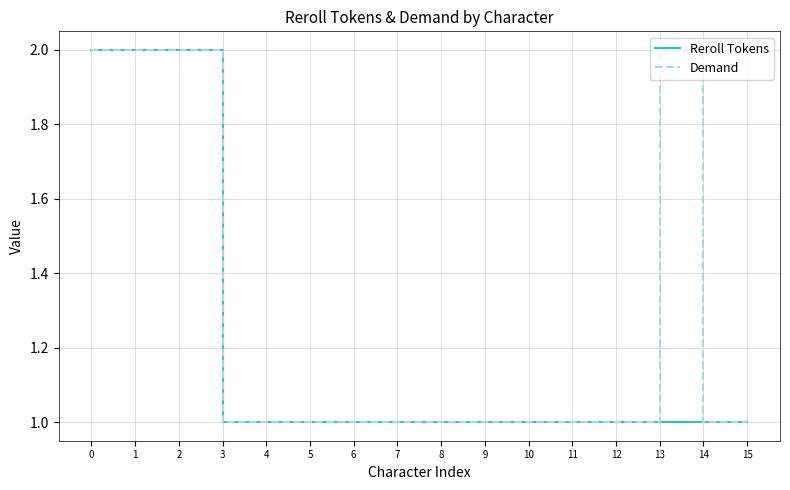

The Reroll Tokens series shows 1 at 7. True or false?

True